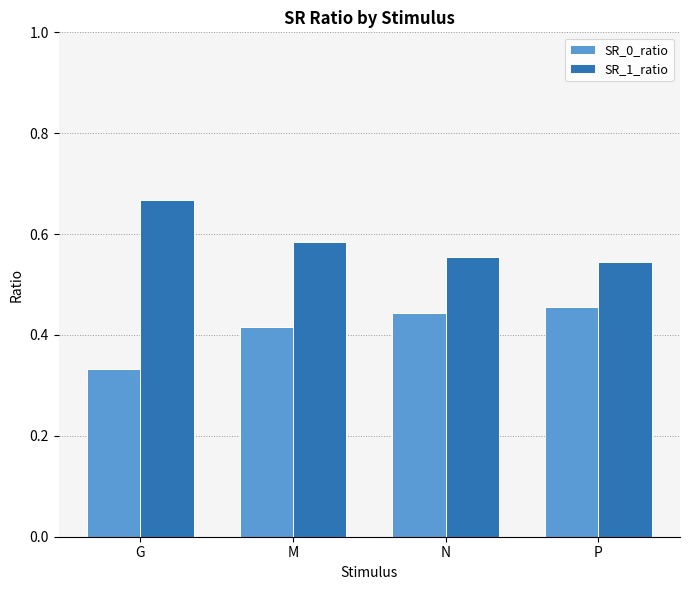

At how many categories does at least one series exceed 0?

4